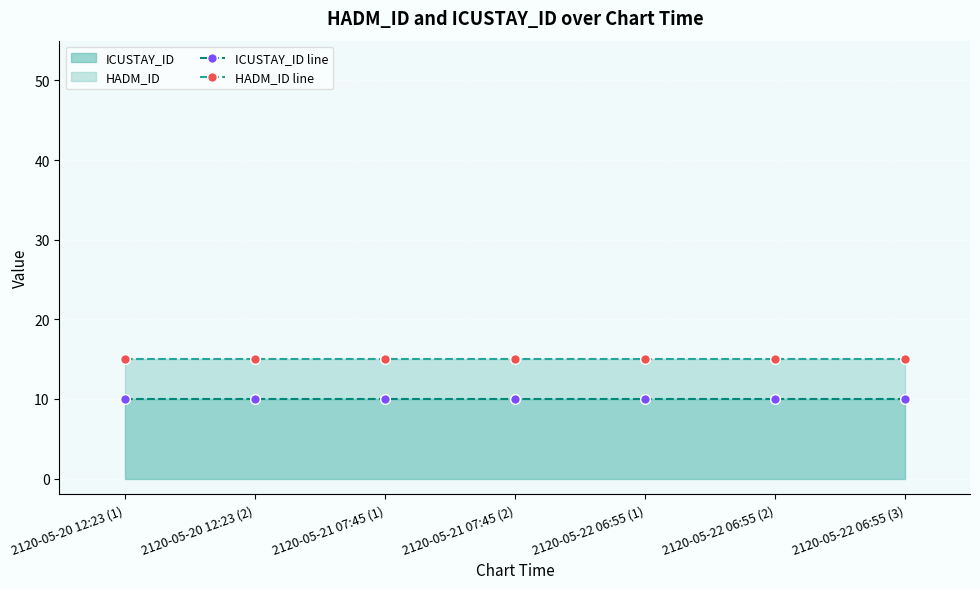

Reading left to right, list all the values displayed in this chart.

ICUSTAY_ID line: 2120-05-20 12:23 (1)=10	2120-05-20 12:23 (2)=10	2120-05-21 07:45 (1)=10	2120-05-21 07:45 (2)=10	2120-05-22 06:55 (1)=10	2120-05-22 06:55 (2)=10	2120-05-22 06:55 (3)=10
HADM_ID line: 2120-05-20 12:23 (1)=15	2120-05-20 12:23 (2)=15	2120-05-21 07:45 (1)=15	2120-05-21 07:45 (2)=15	2120-05-22 06:55 (1)=15	2120-05-22 06:55 (2)=15	2120-05-22 06:55 (3)=15